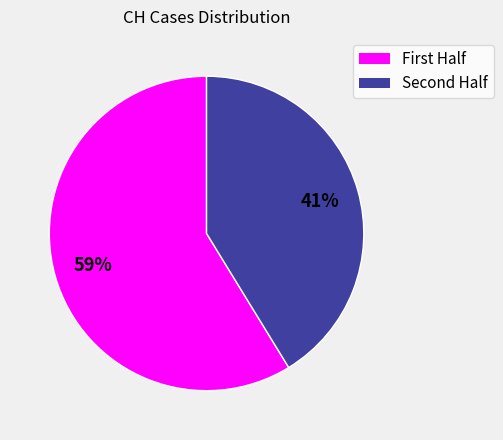

Does any single category account for the majority?

Yes